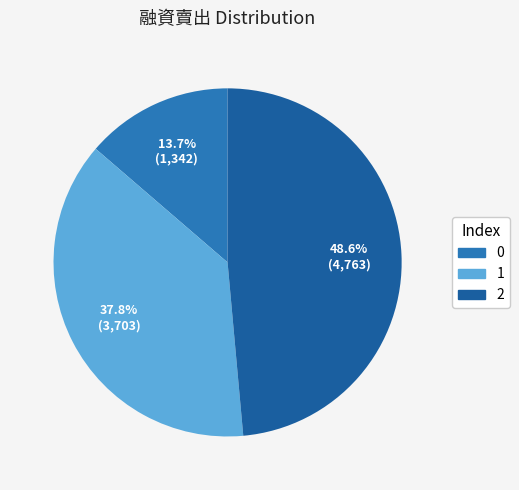

To the nearest percent, what percentage of the pie is 1?

38%